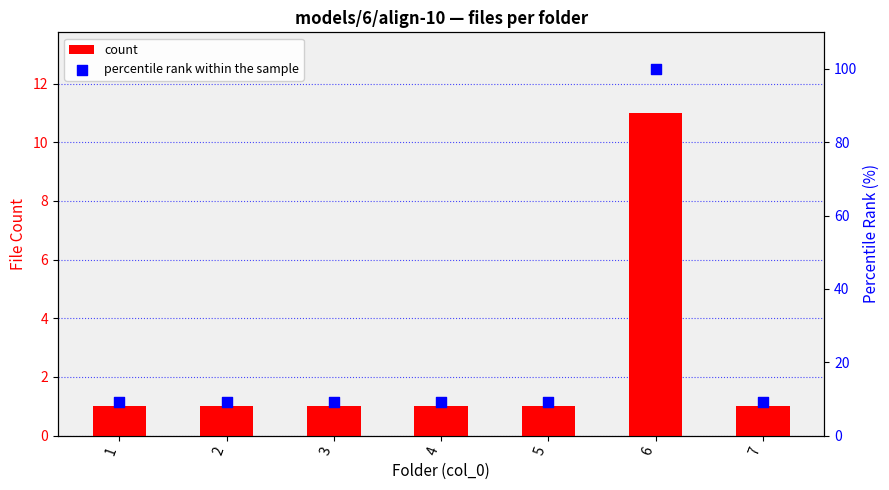

At which category is the sum across all series the highest?

6